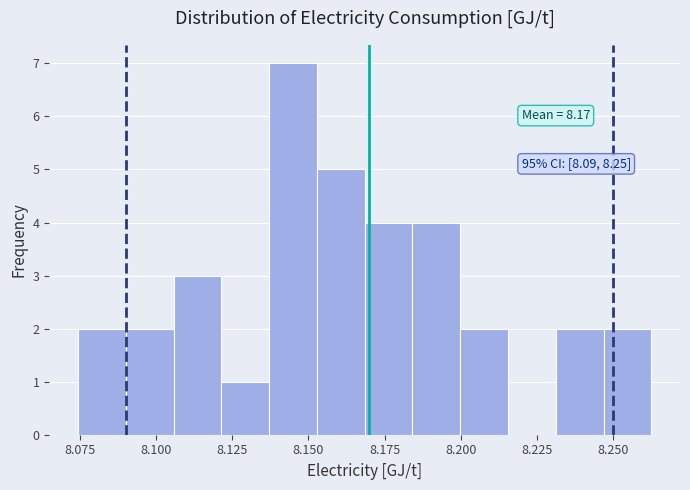

Read against the x-axis, roughly where is the centre of the tallest bar?

8.145